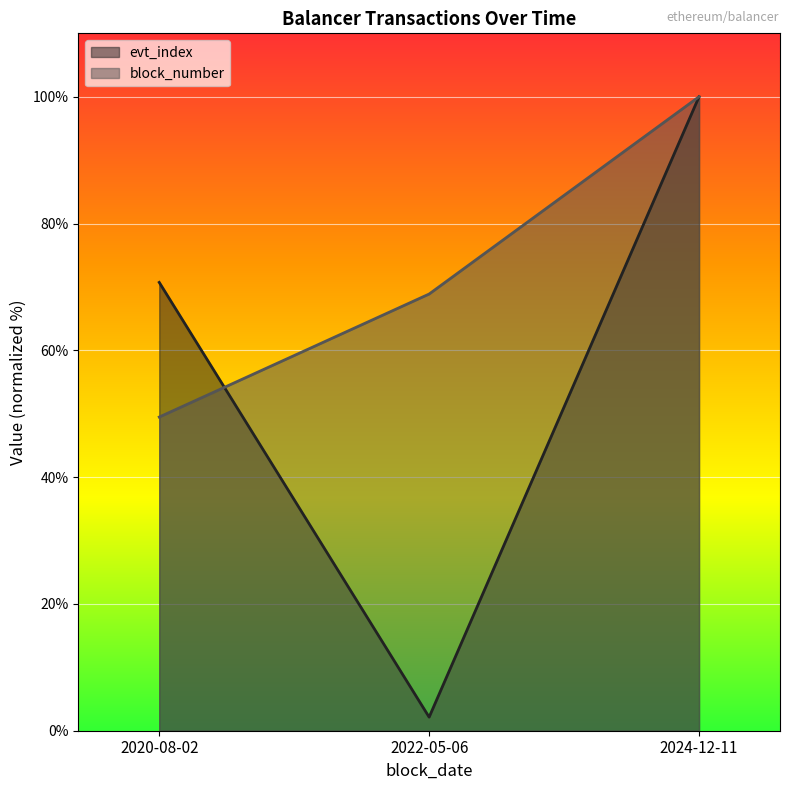

Which series has the widest spread of values?

evt_index